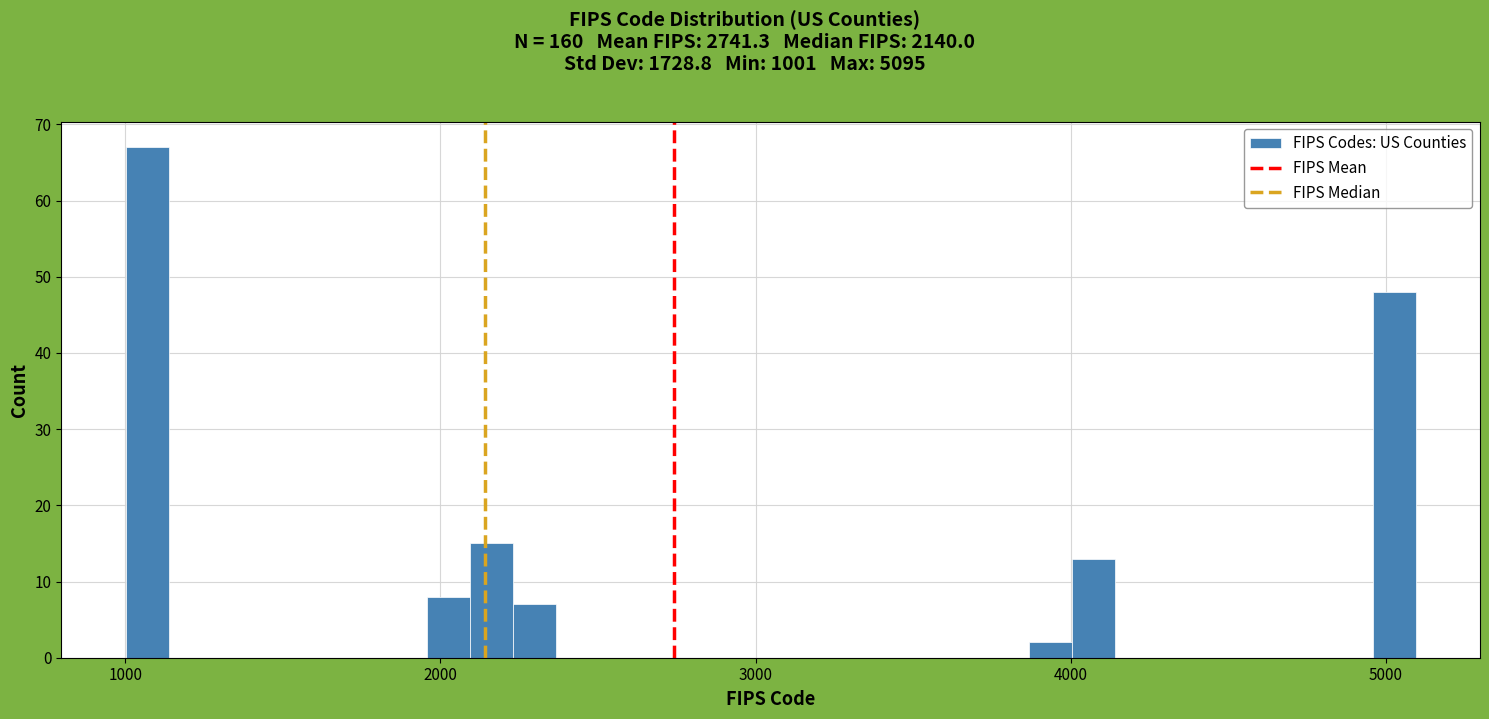

Read against the x-axis, roughly where is the centre of the tallest bar?

1100